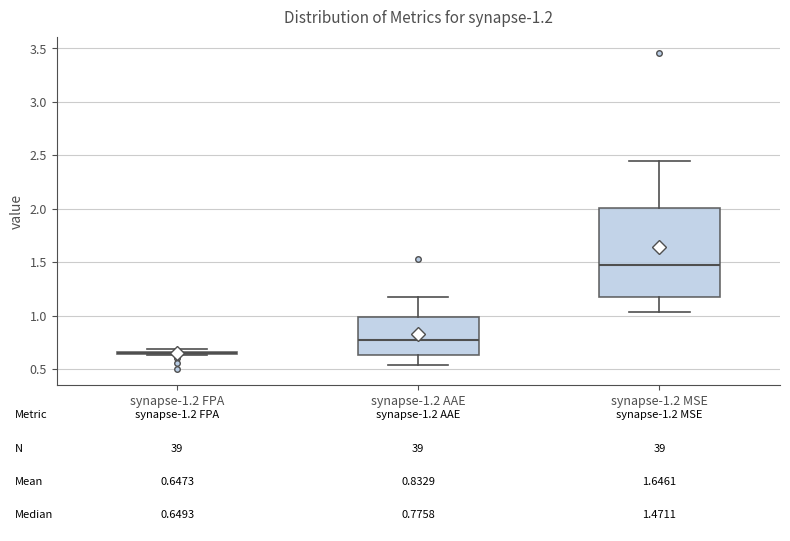

Which box is the tallest, from its lower edge to its upper edge?

synapse-1.2 MSE